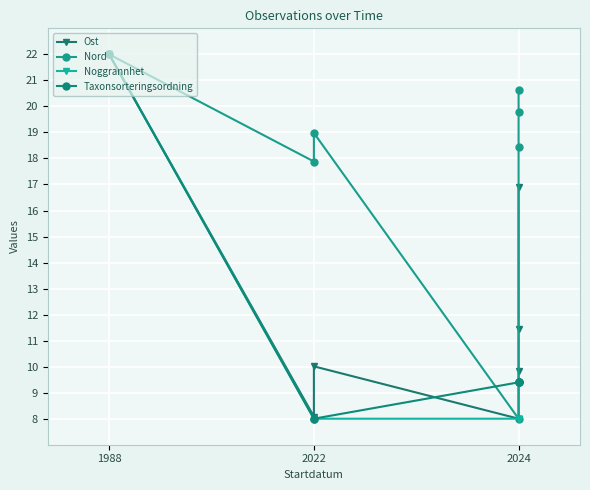

At which label does Taxonsorteringsordning reach its minimum?

2022